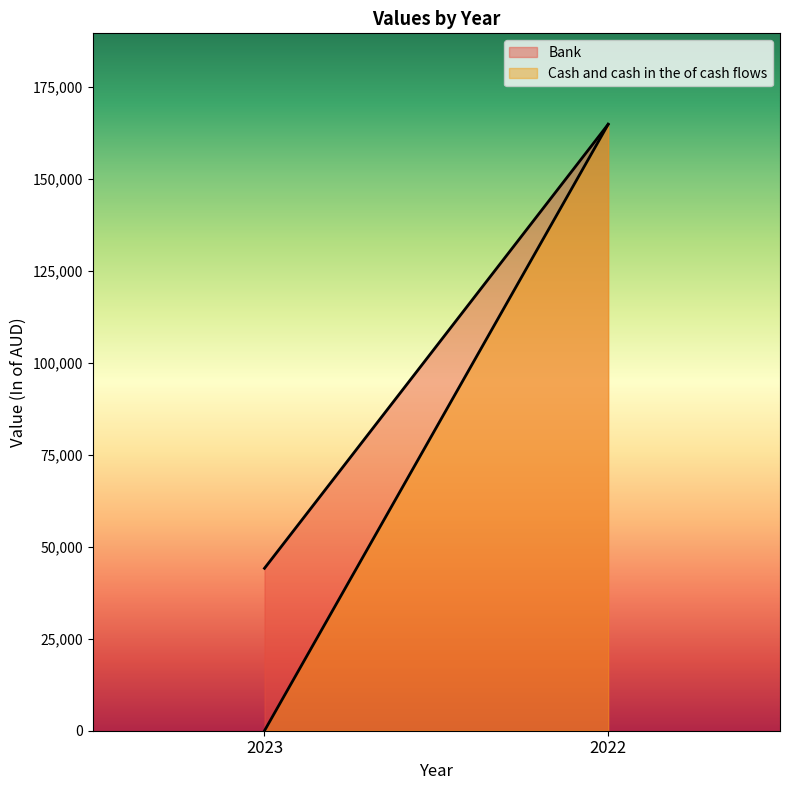

What is the minimum value for Bank?

44132